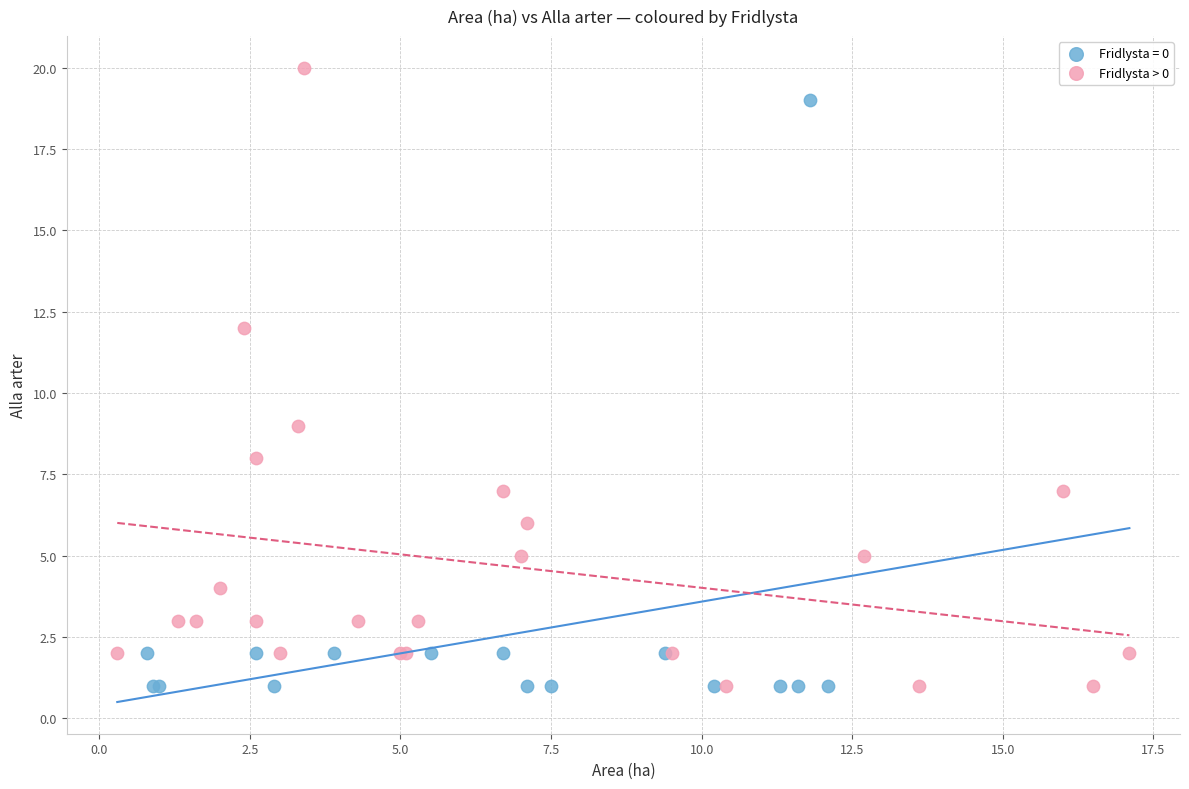

Which series has the largest Y range (max minus min)?

Fridlysta > 0